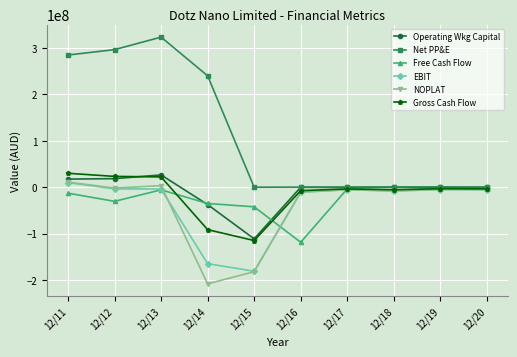

Which series has the largest total across all categories?

Net PP&E